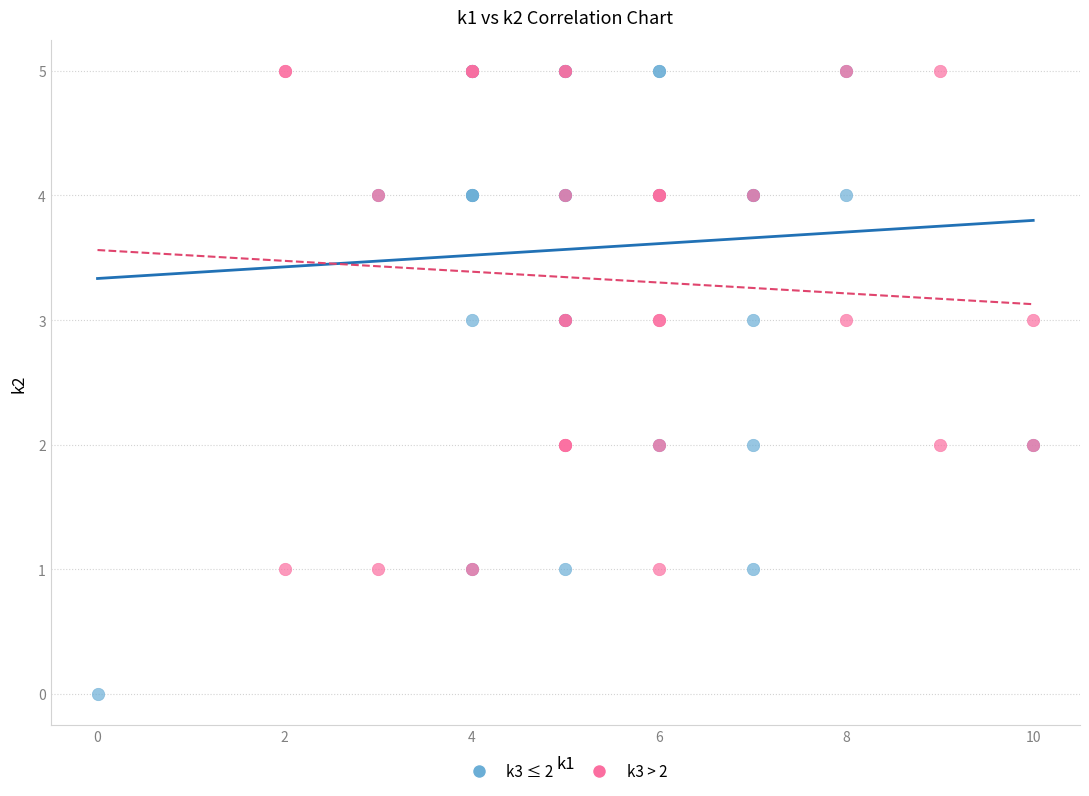

What are all the series names shown in the legend?

k3 ≤ 2, k3 > 2